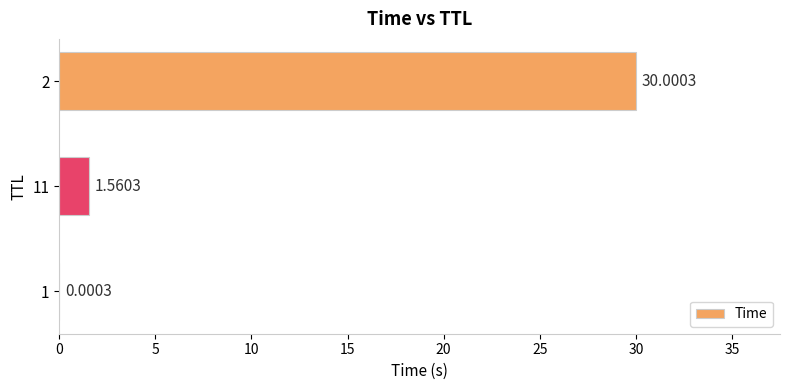

Are the bars horizontal?

Yes